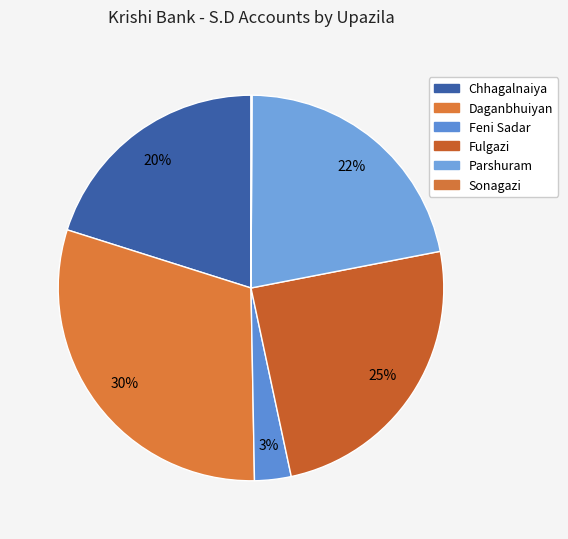

To the nearest percent, what is the combined percentage of Parshuram and Feni Sadar?

25%